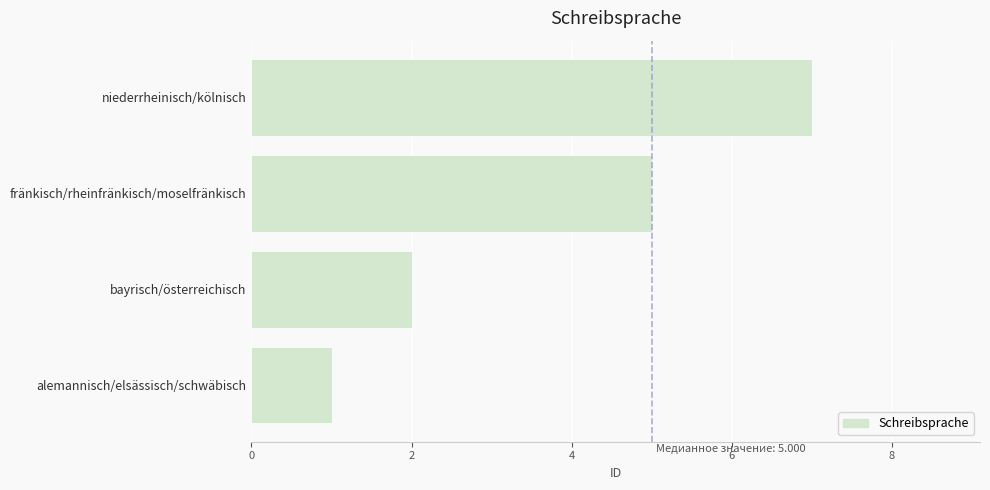

True or false: the data shows 2 at niederrheinisch/kölnisch.

False